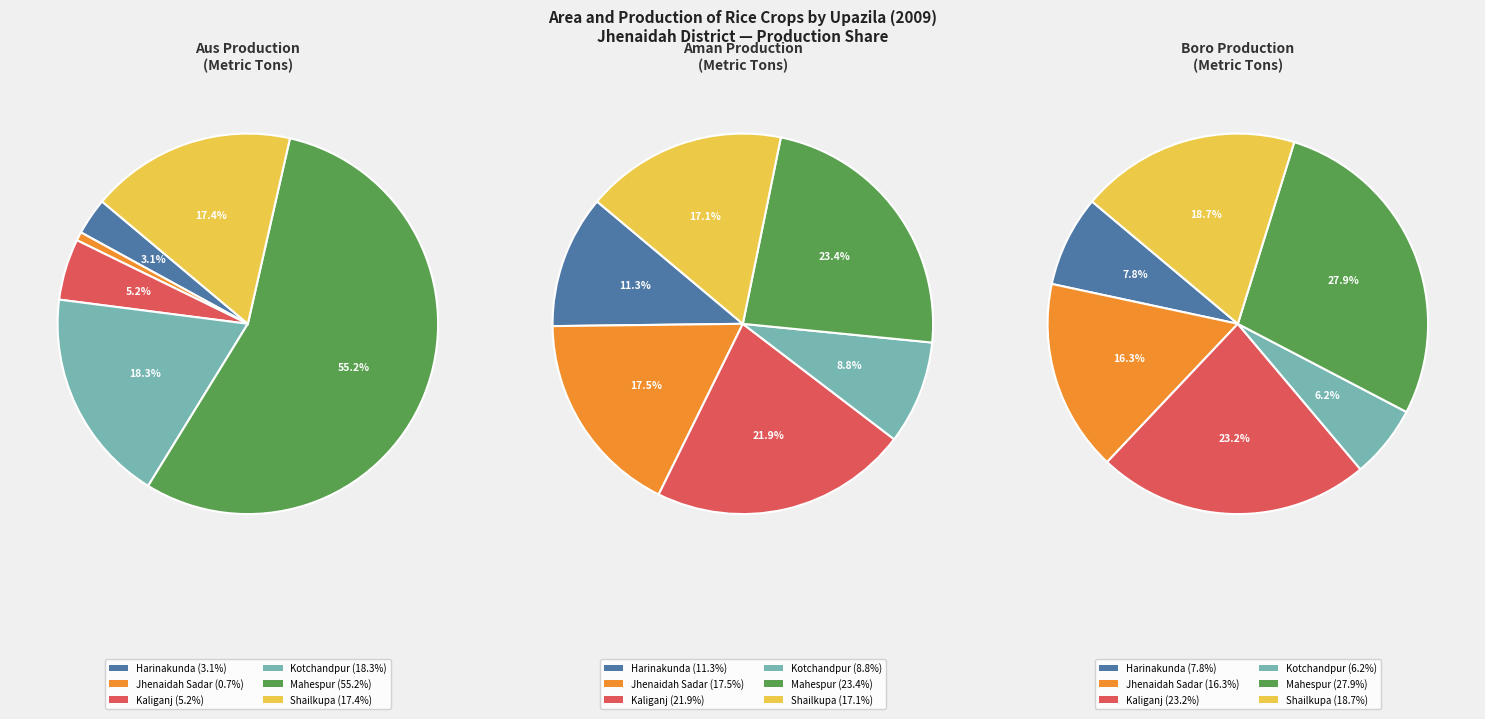

The Jhenaidah Sadar slice represents 1% of the pie. True or false?

True